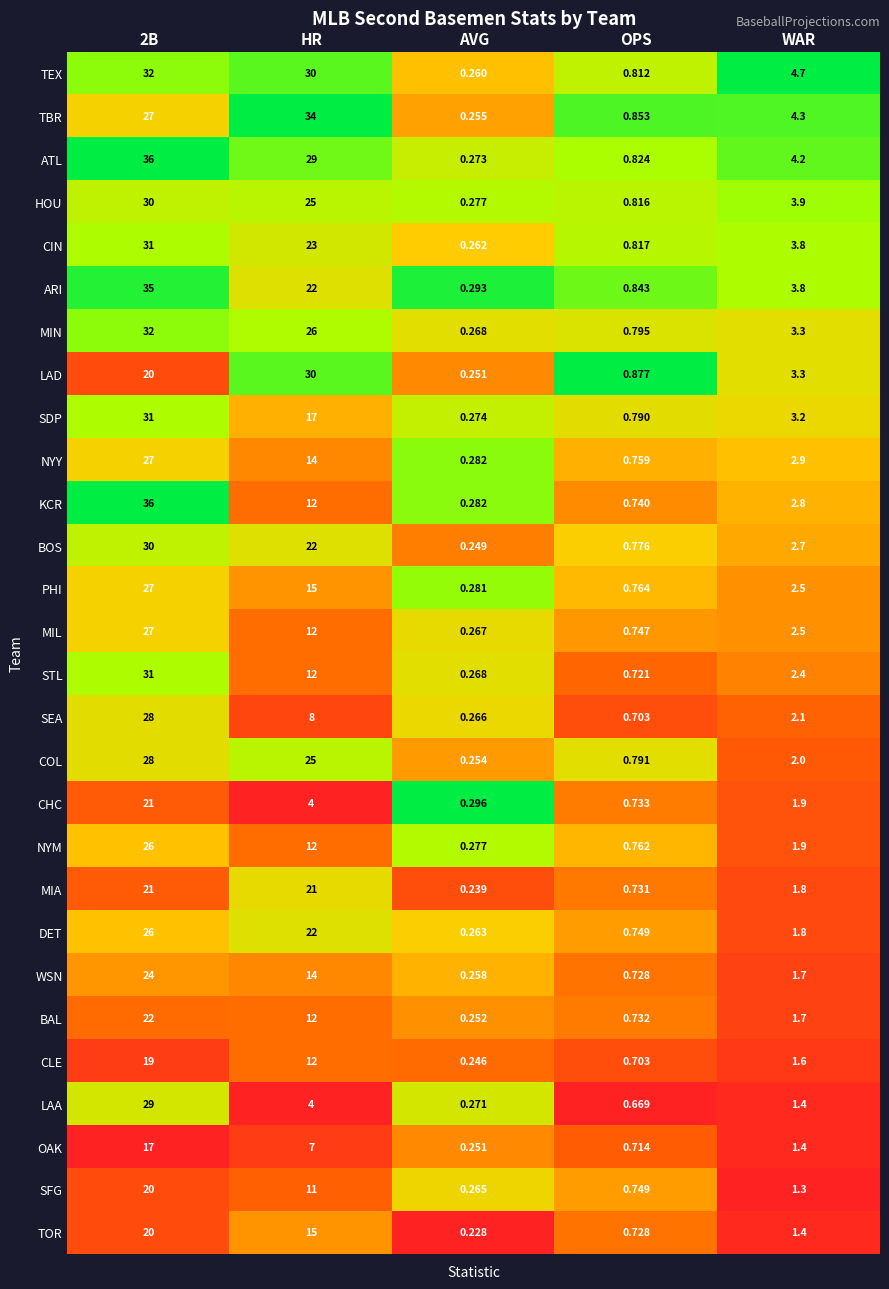

At which label does LAD reach its minimum?

AVG